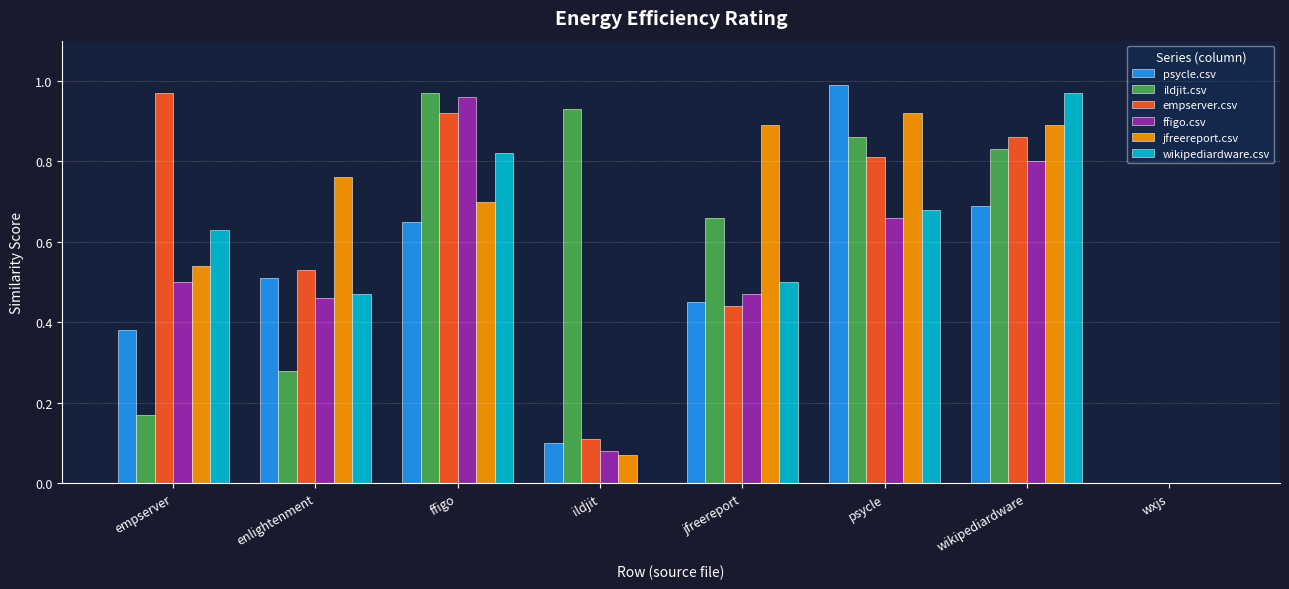

Is it true that ffigo.csv equals 0.1 at enlightenment?

False